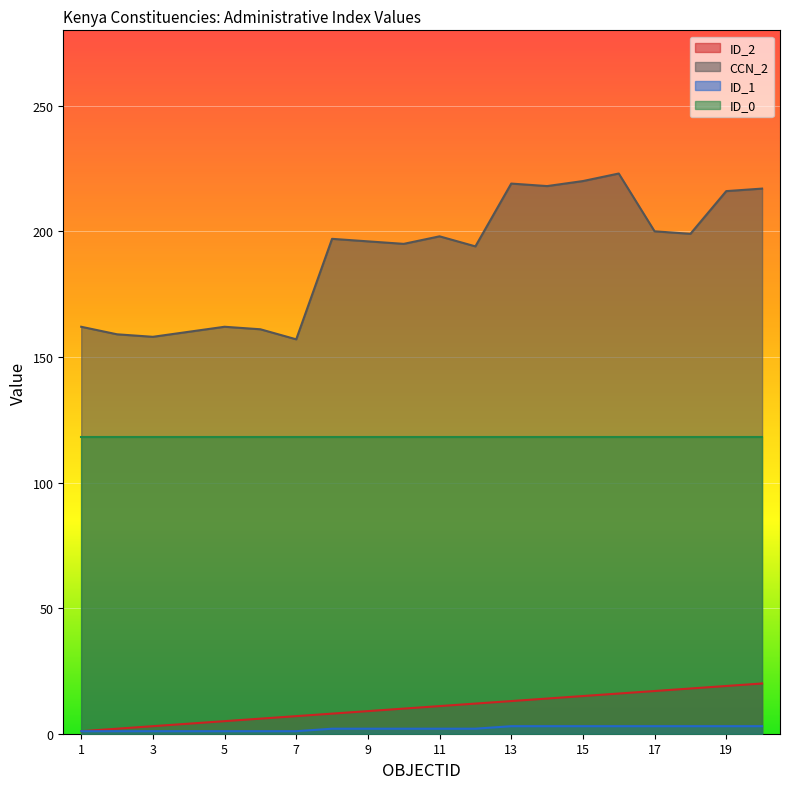

True or false: ID_1 and ID_2 intersect in this chart.

False